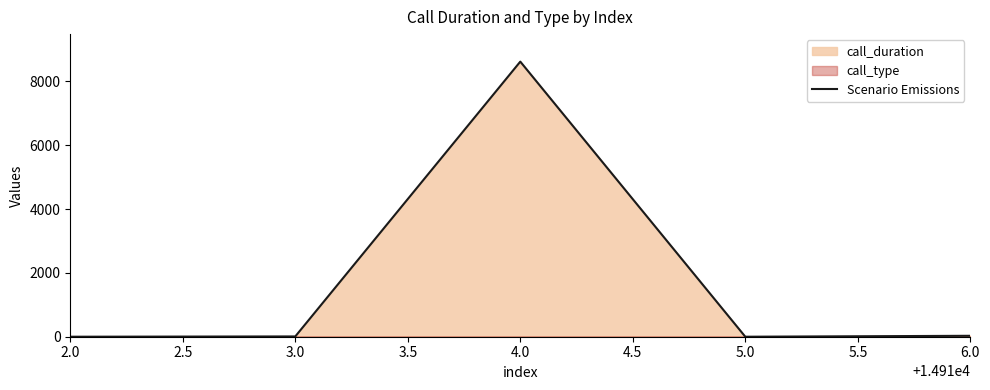

The value of Scenario Emissions at 2.0 is 4319. True or false?

False